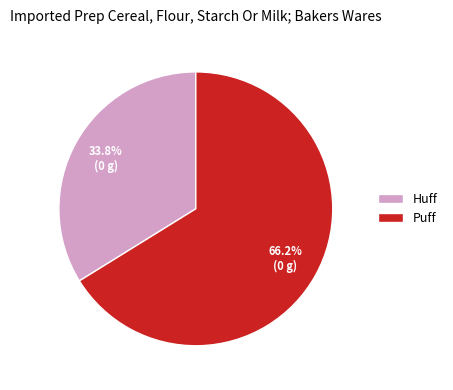

Does Puff account for over 50% of the chart?

Yes